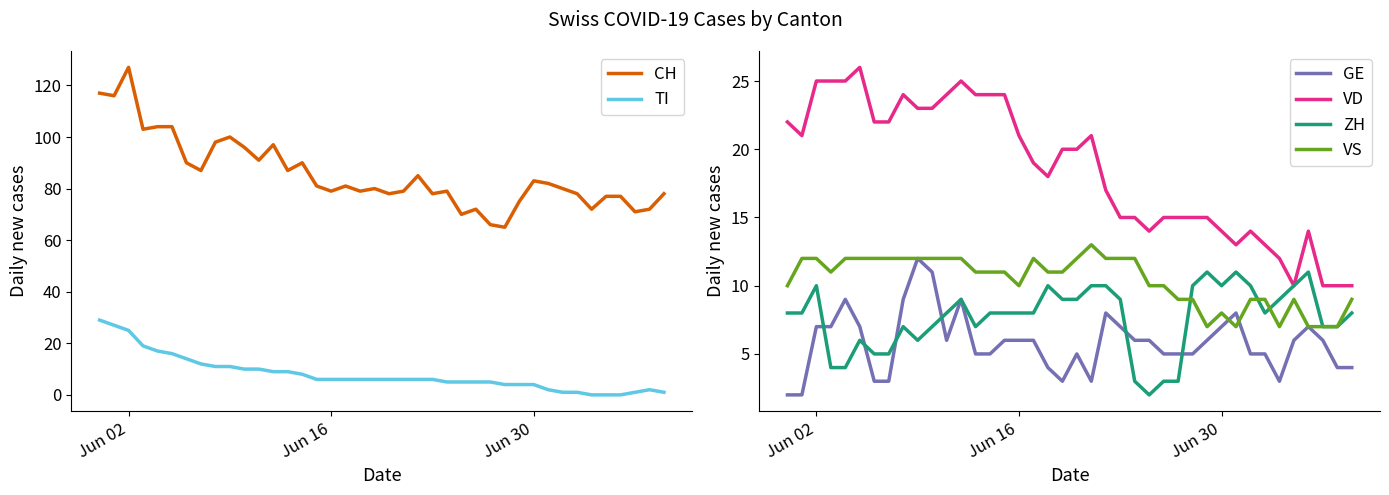

True or false: VD and VS intersect in this chart.

False